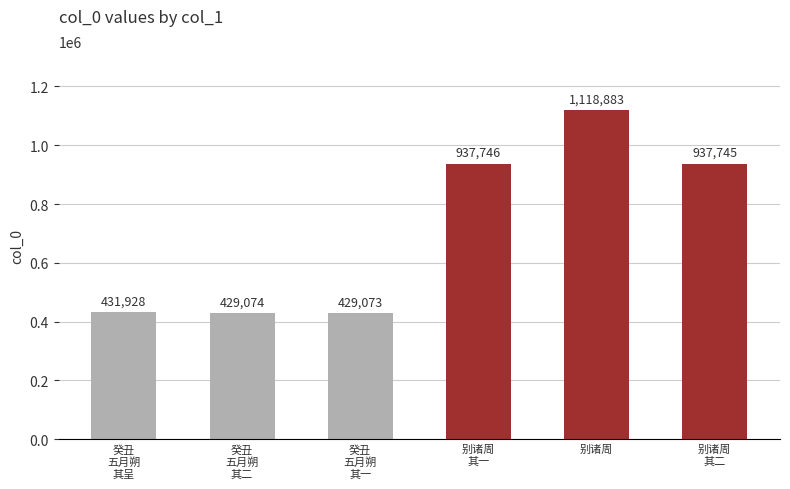

Which label corresponds to the smallest value in the chart?

癸丑
五月朔
其一